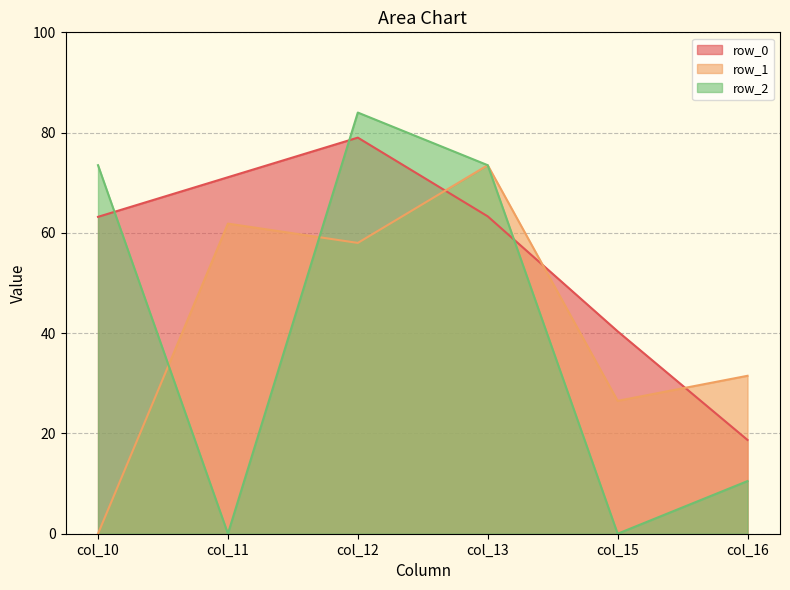

How many data points in row_0 are less than 63?

2